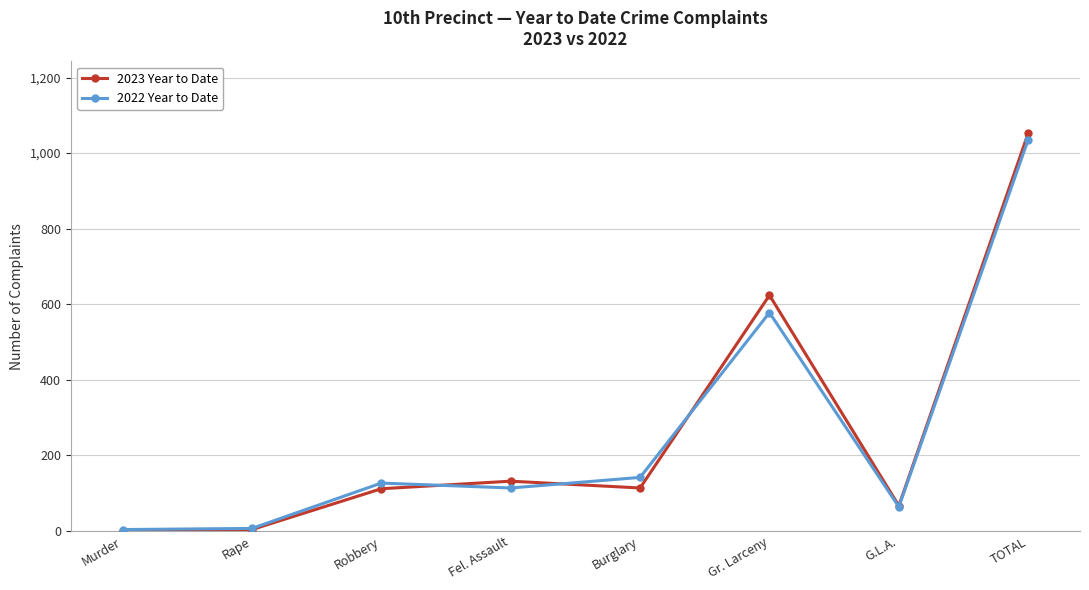

What is the difference between the highest and lowest values at Rape?

3